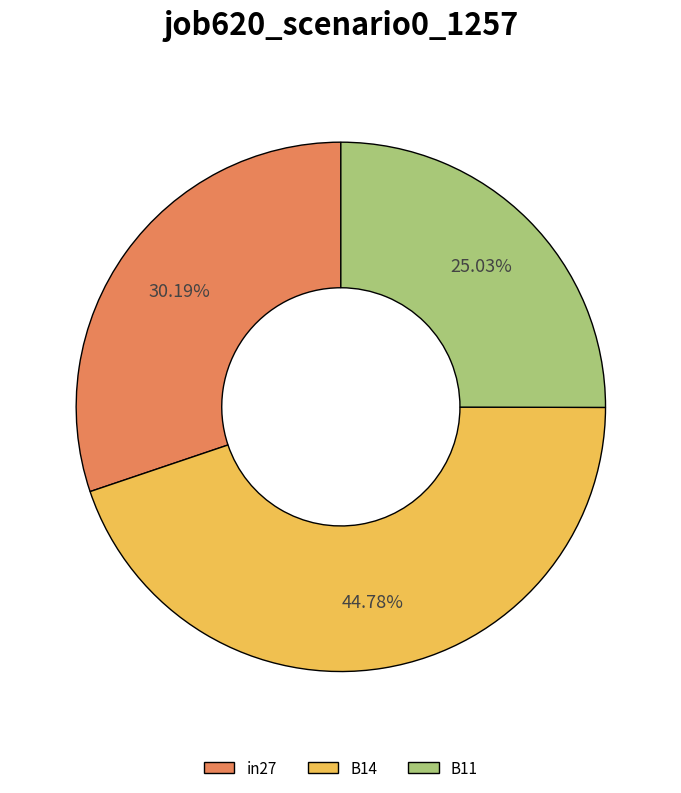

What portion of the pie excludes B14?

55.2%